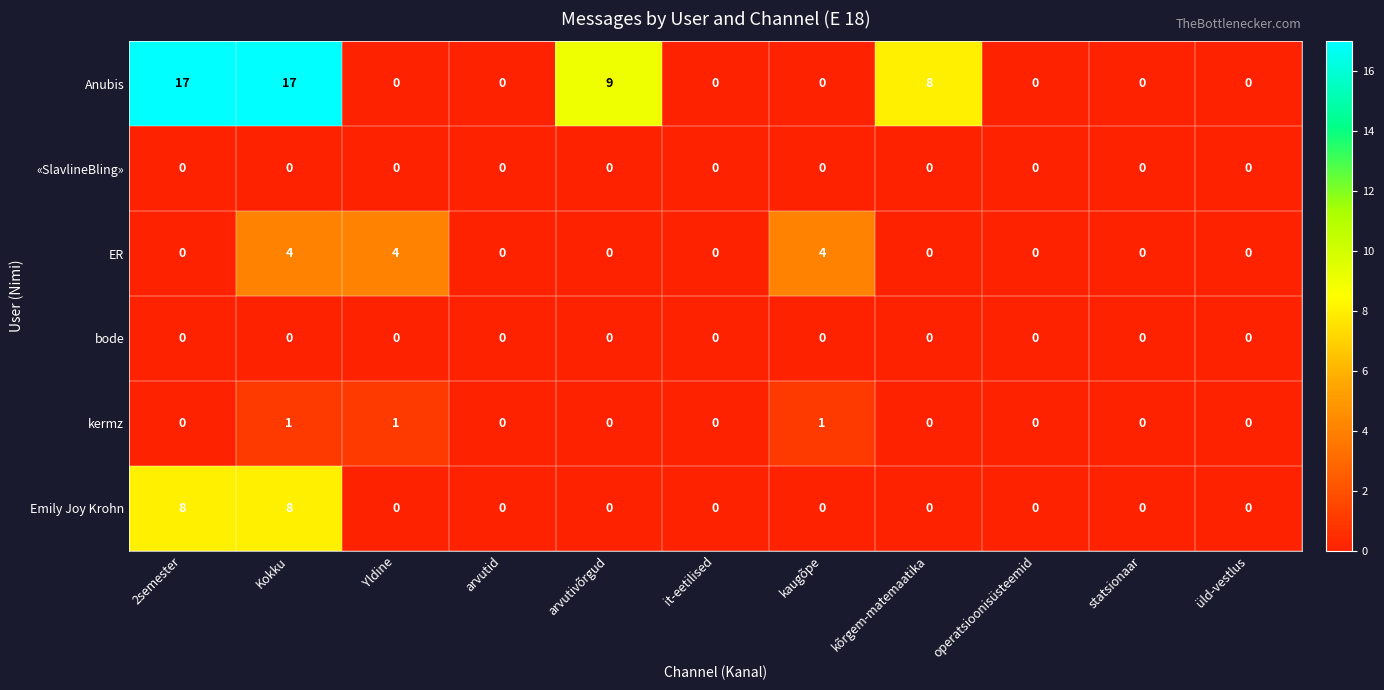

Between Yldine and arvutivõrgud, which series saw the biggest shift?

Anubis